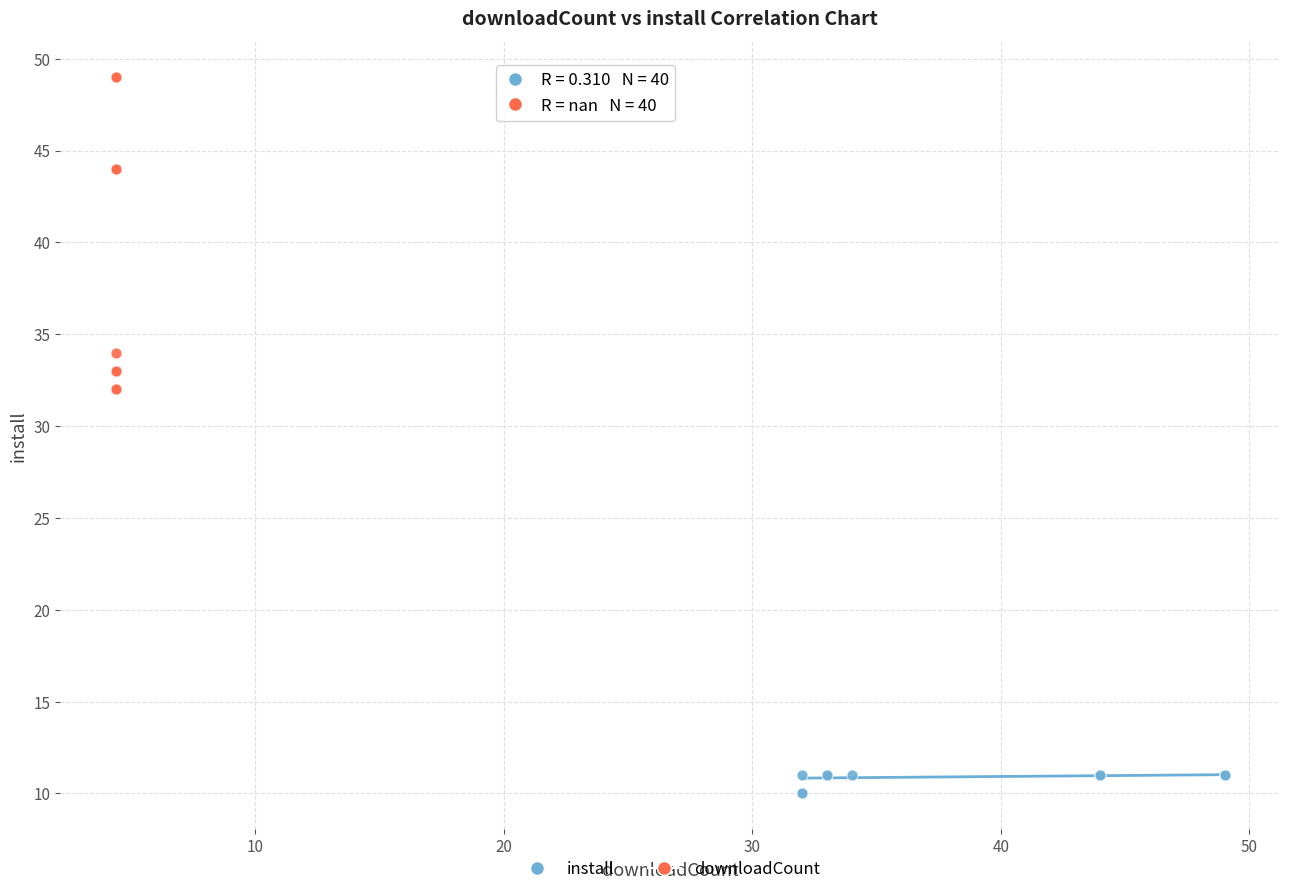

Which series has the largest Y range (max minus min)?

downloadCount